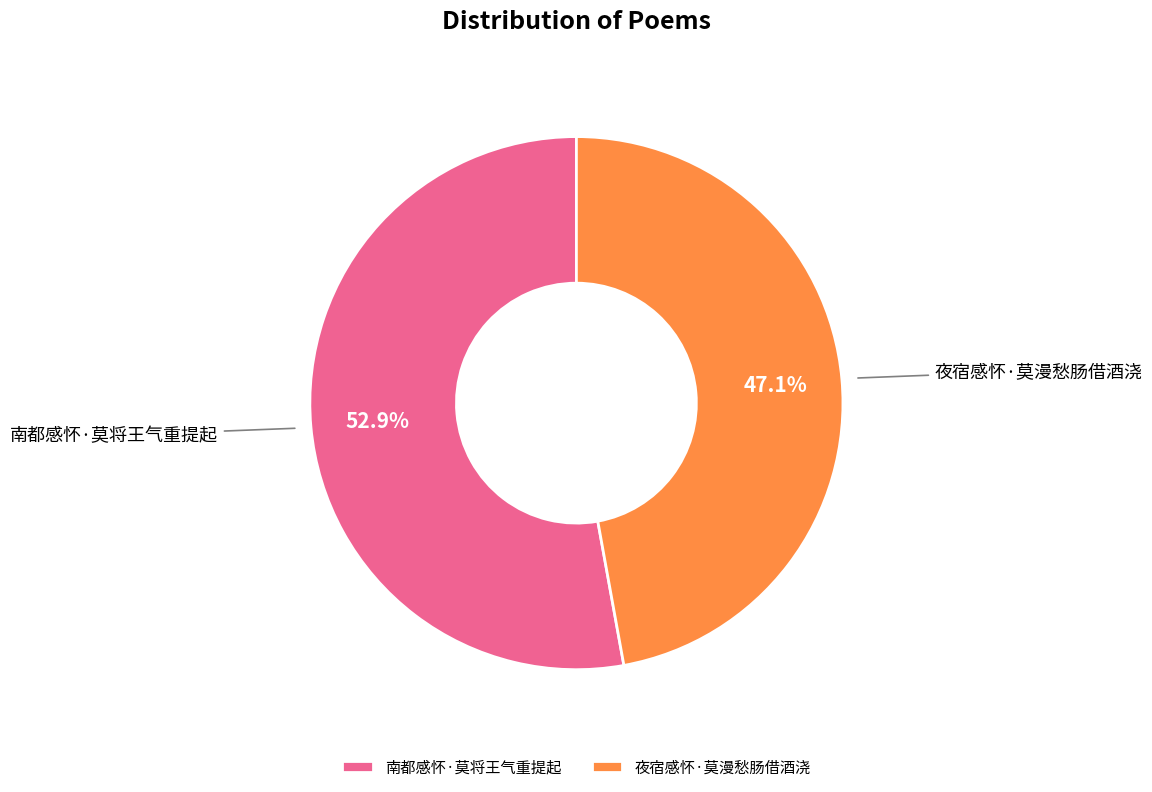

True or false: 夜宿感怀·莫漫愁肠借酒浇 accounts for 47% of the total.

True